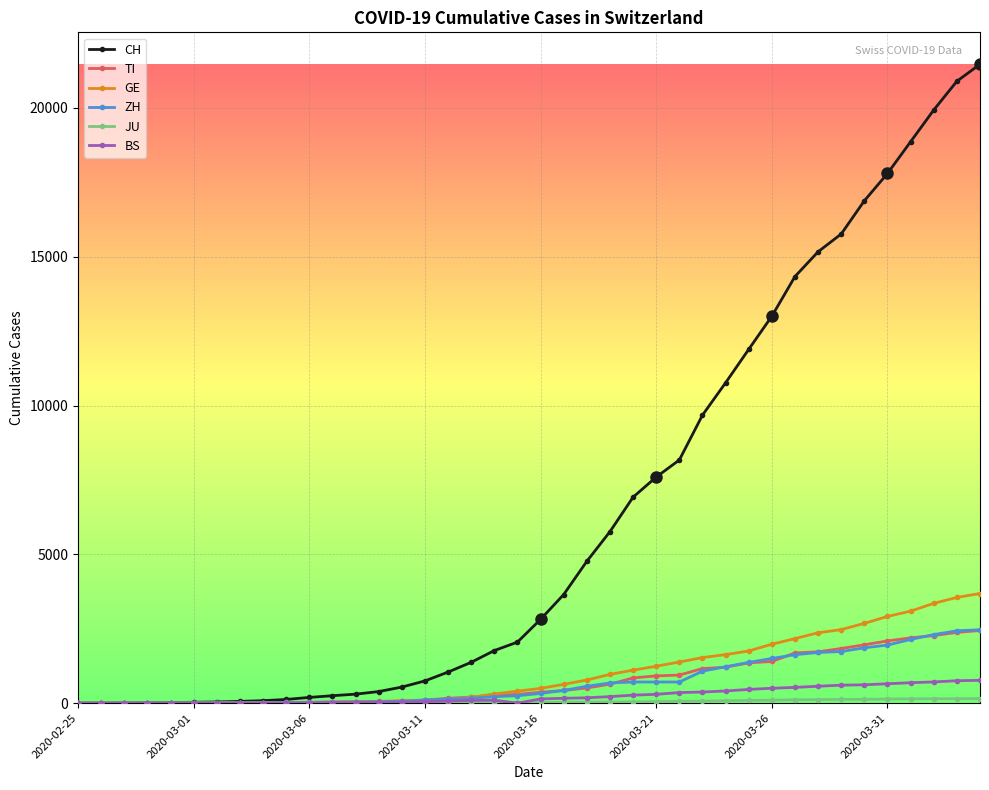

Which series has the widest spread of values?

CH